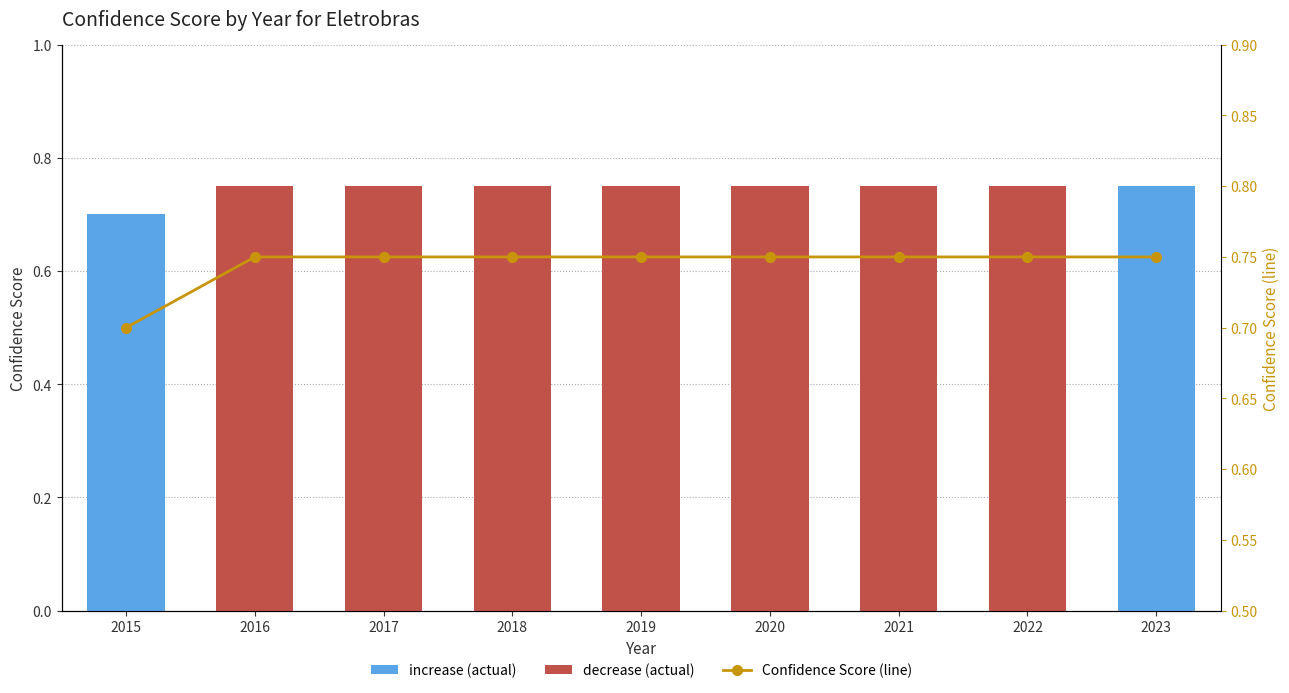

Are the bars horizontal?

No